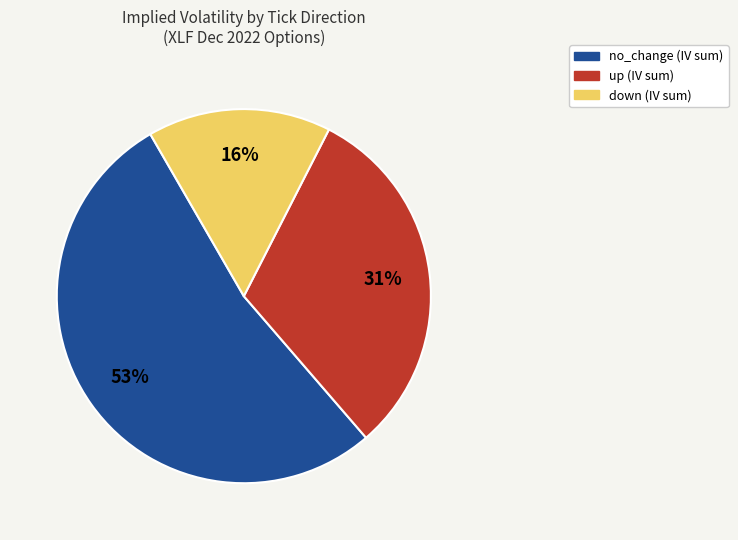

Does any single category account for the majority?

Yes